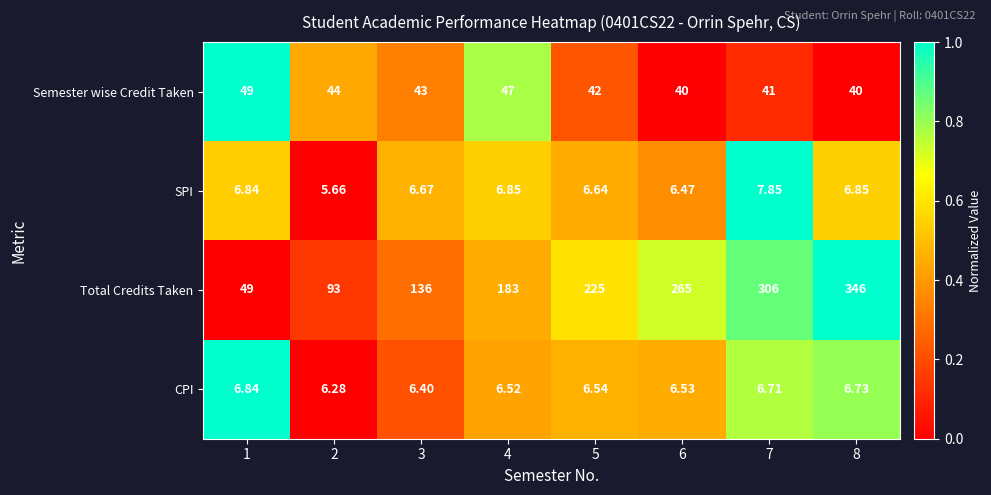

Which series has the largest range (max minus min)?

Total Credits Taken